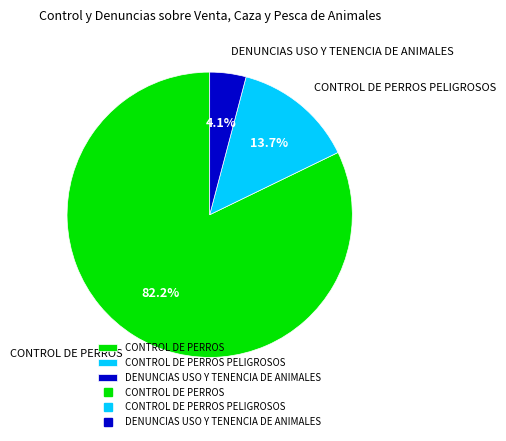

Which slice is the largest?

CONTROL DE PERROS